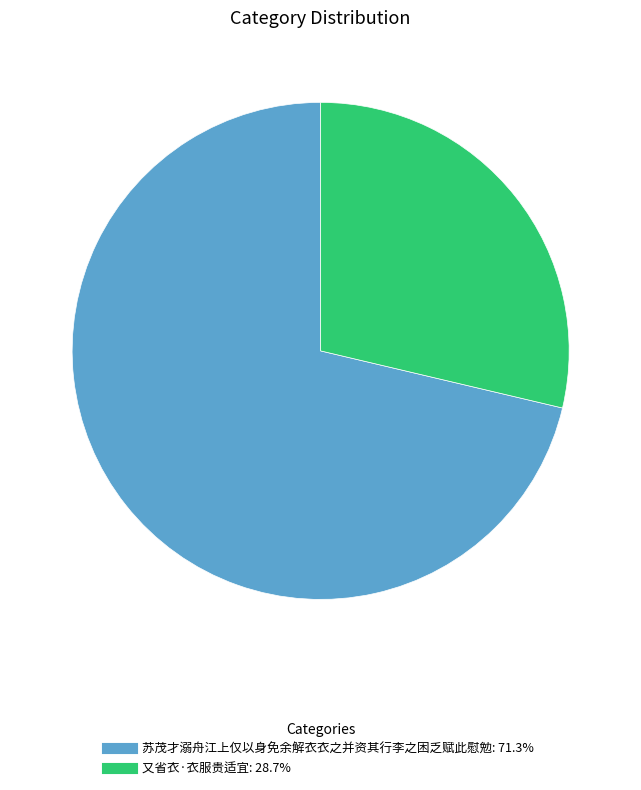

Which has a higher value, 苏茂才溺舟江上仅以身免余解衣衣之并资其行李之困乏赋此慰勉 or 又省衣·衣服贵适宜?

苏茂才溺舟江上仅以身免余解衣衣之并资其行李之困乏赋此慰勉